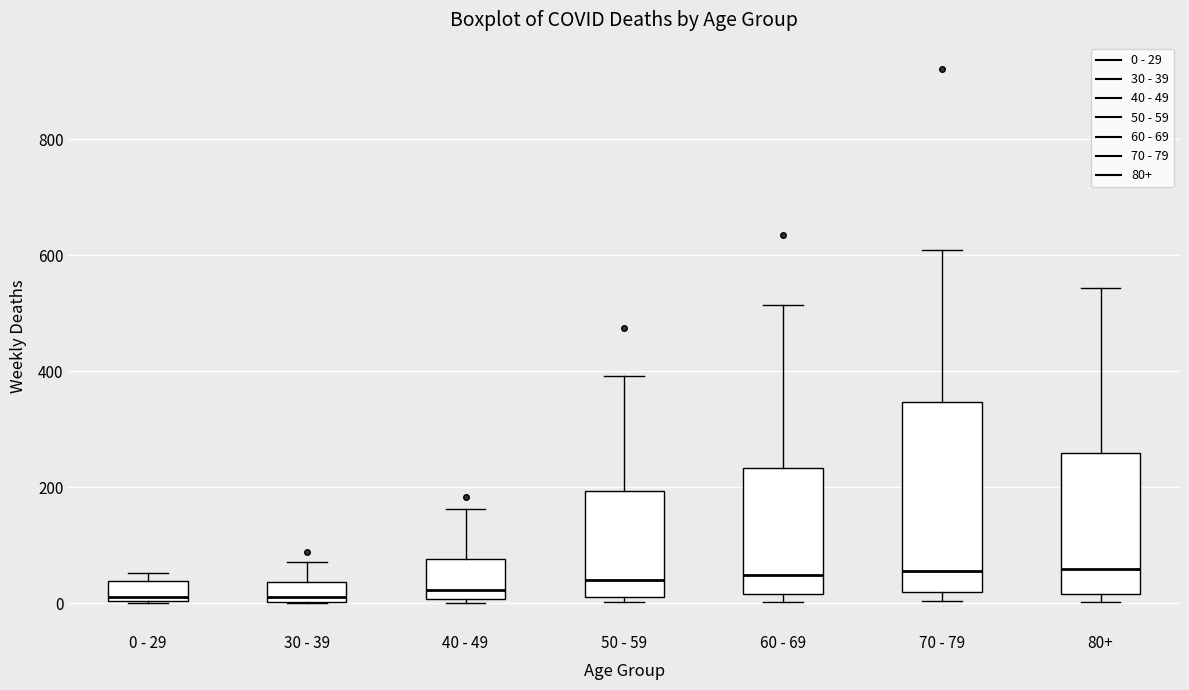

Which box is the tallest, from its lower edge to its upper edge?

70 - 79